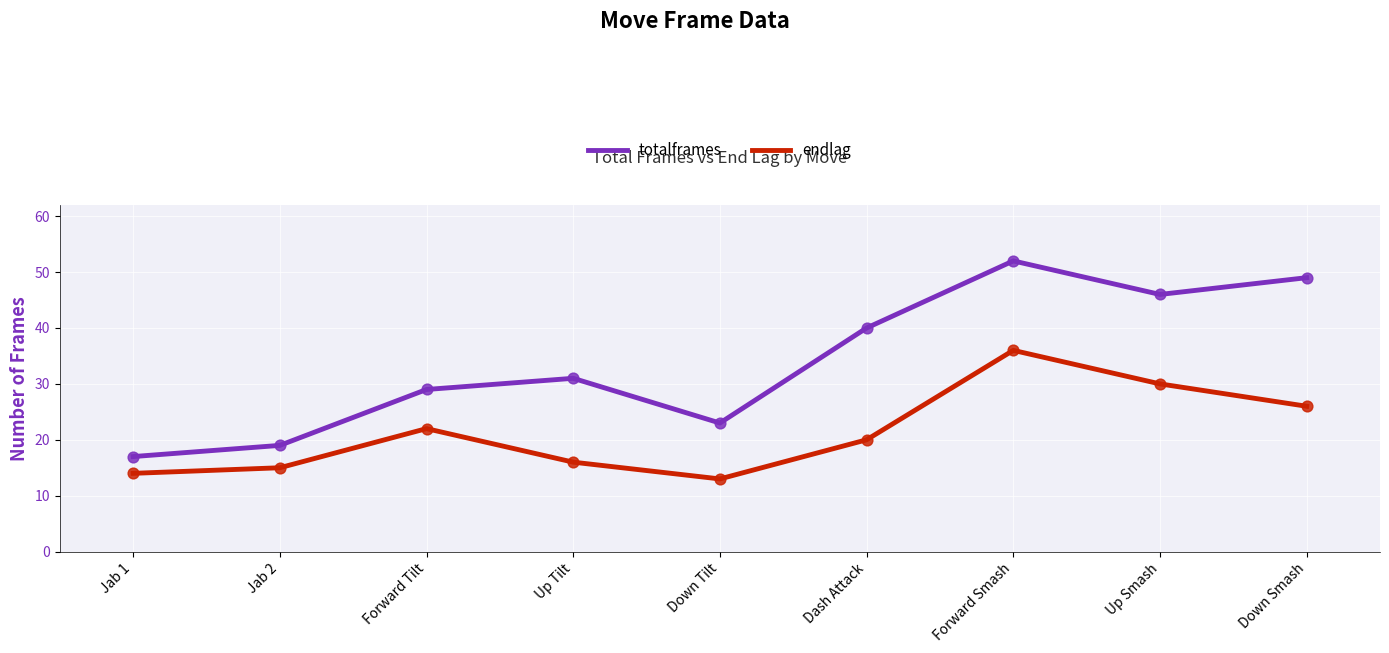

Is the value of endlag at Forward Tilt greater than the value of totalframes at Jab 2?

Yes